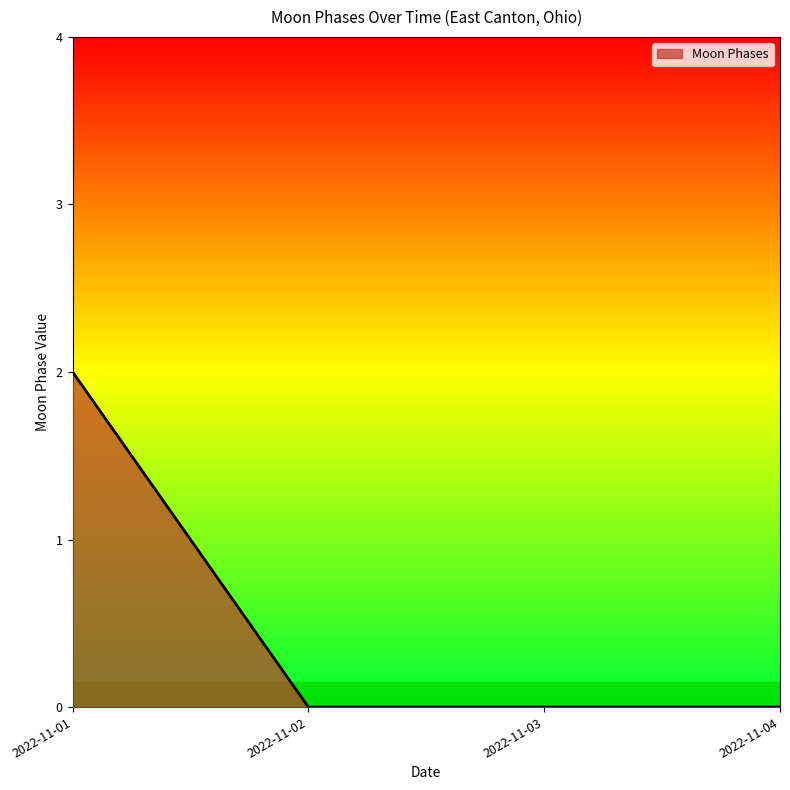

True or false: the data has more than 1 interior local peaks.

False